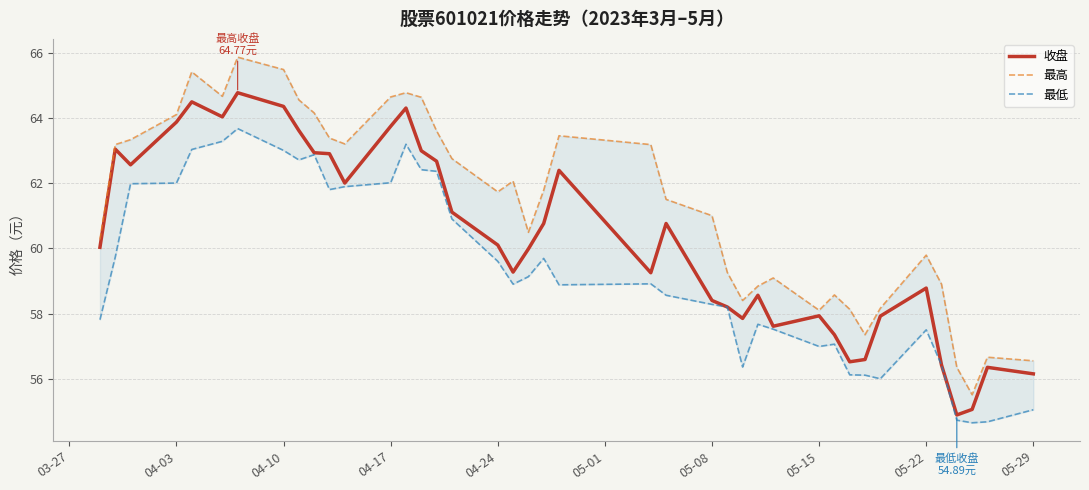

True or false: 最高 and 收盘 intersect in this chart.

False